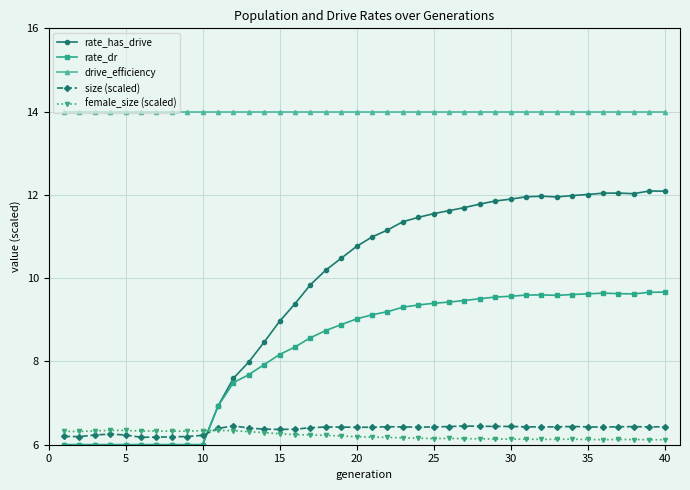

What is the value of the rate_has_drive point at the 2nd from the left?

6.0